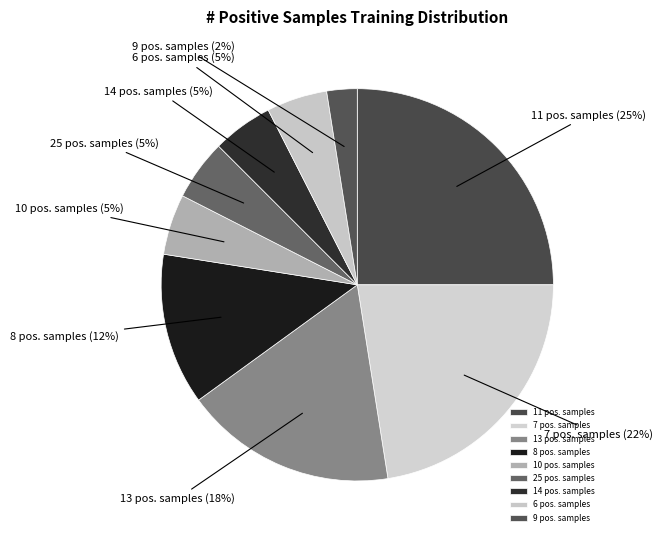

Approximately how many times larger is the value at 7 pos. samples compared to 8 pos. samples?

1.8